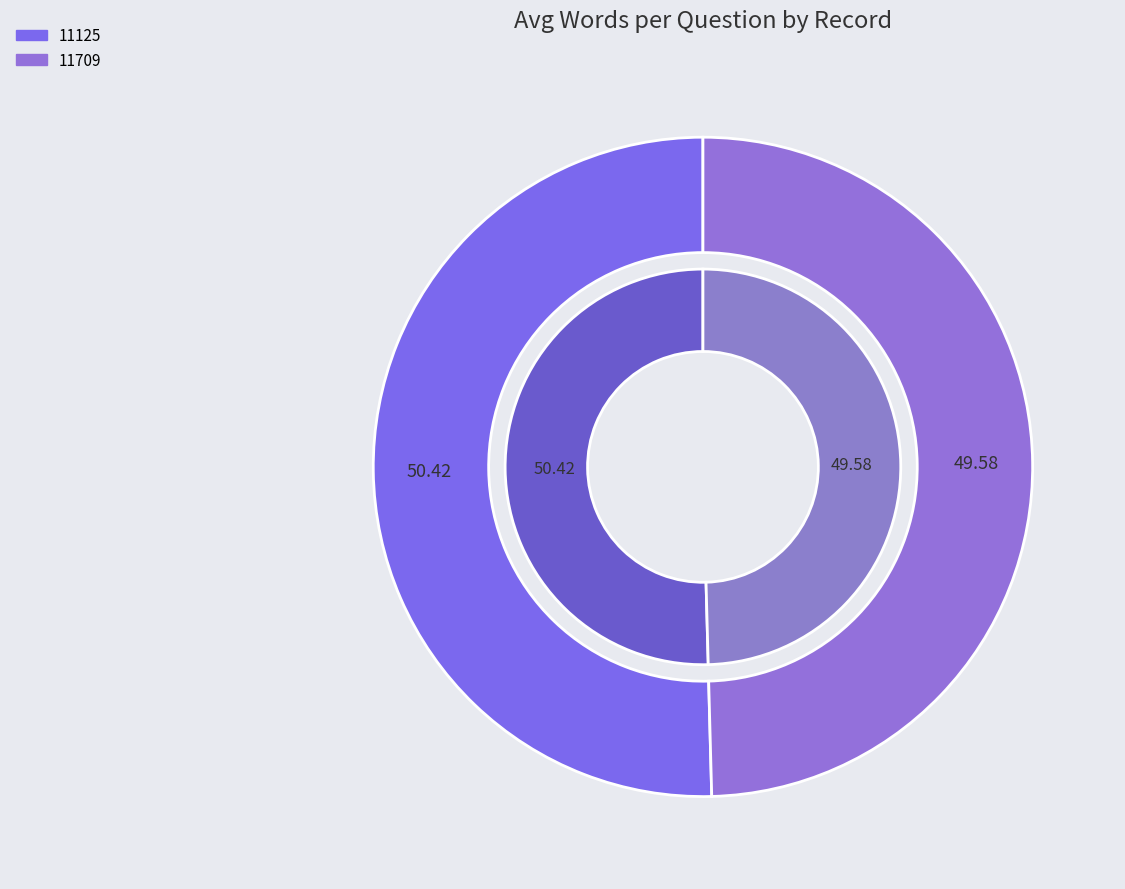

The 11125 slice represents 63% of the pie. True or false?

False